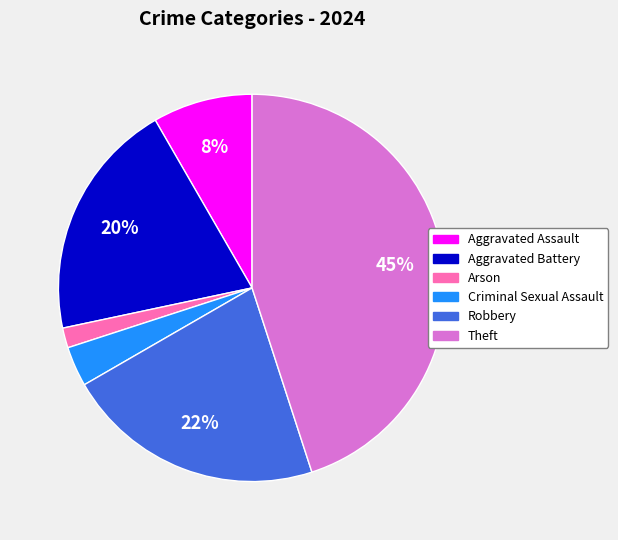

To the nearest percent, what is the average slice percentage?

17%